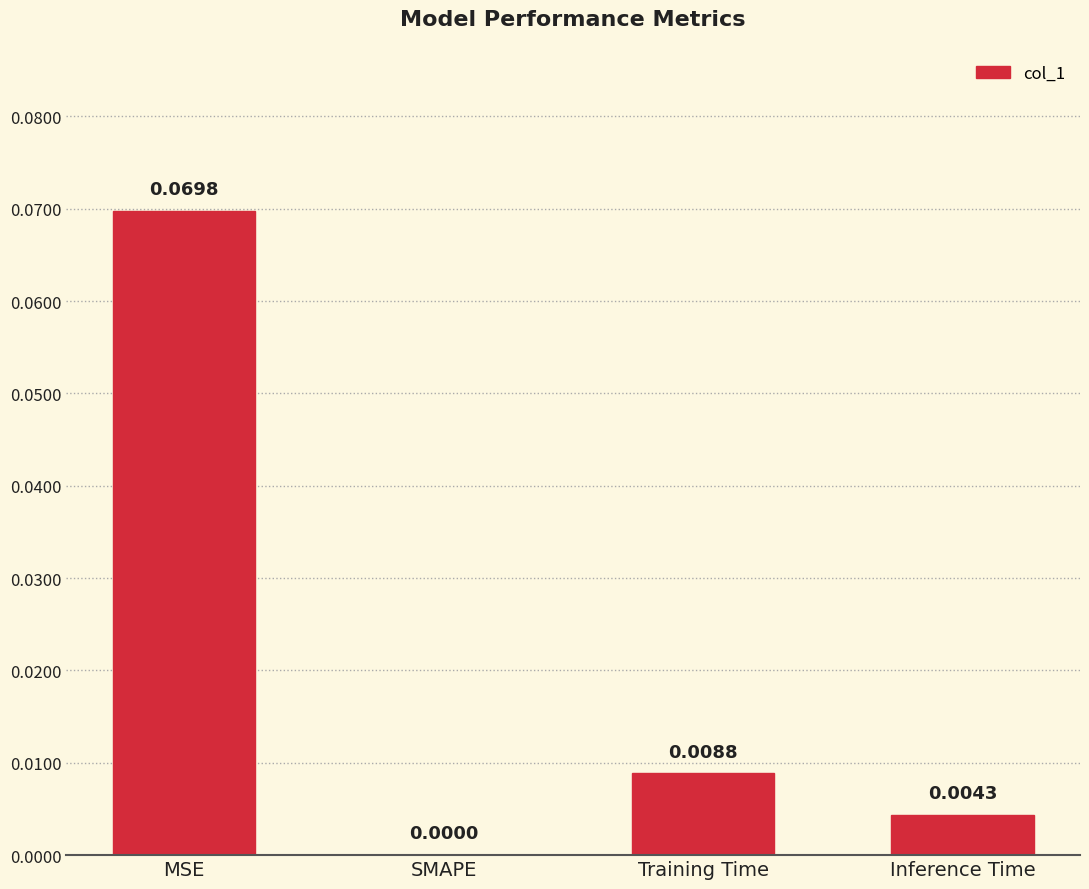

At which label is the value closest to 0?

SMAPE